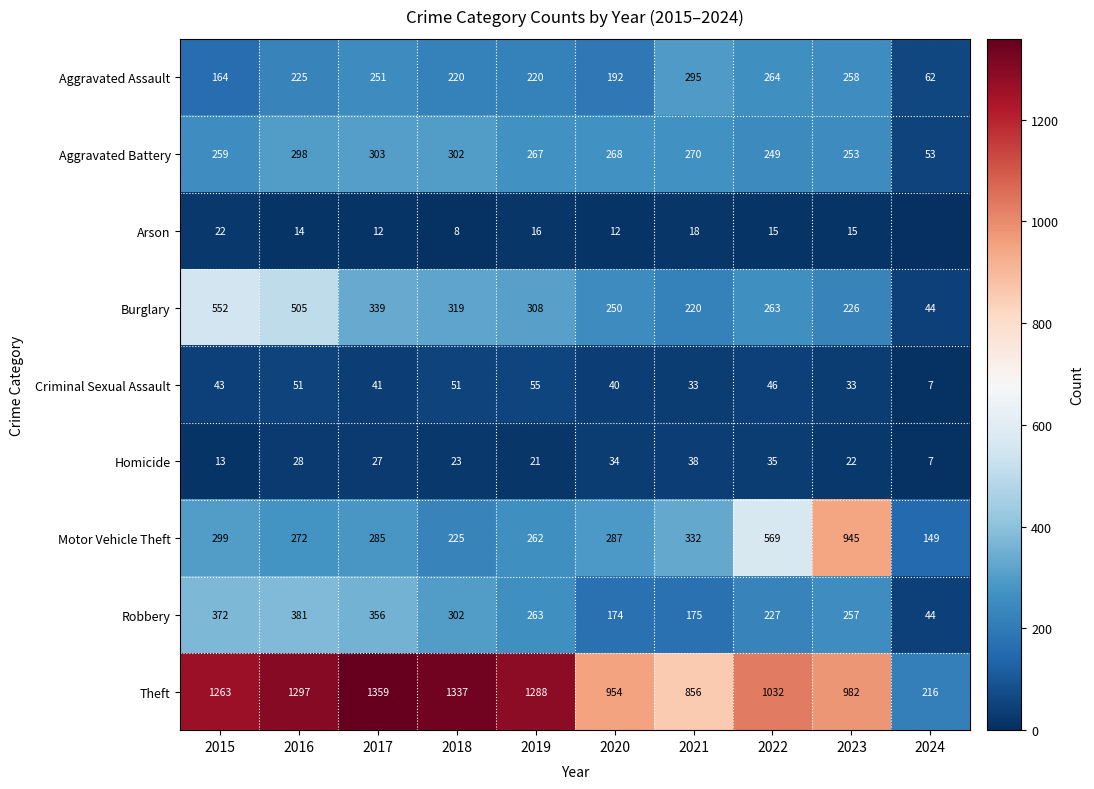

What is the difference between the highest and lowest values at 2017?

1347